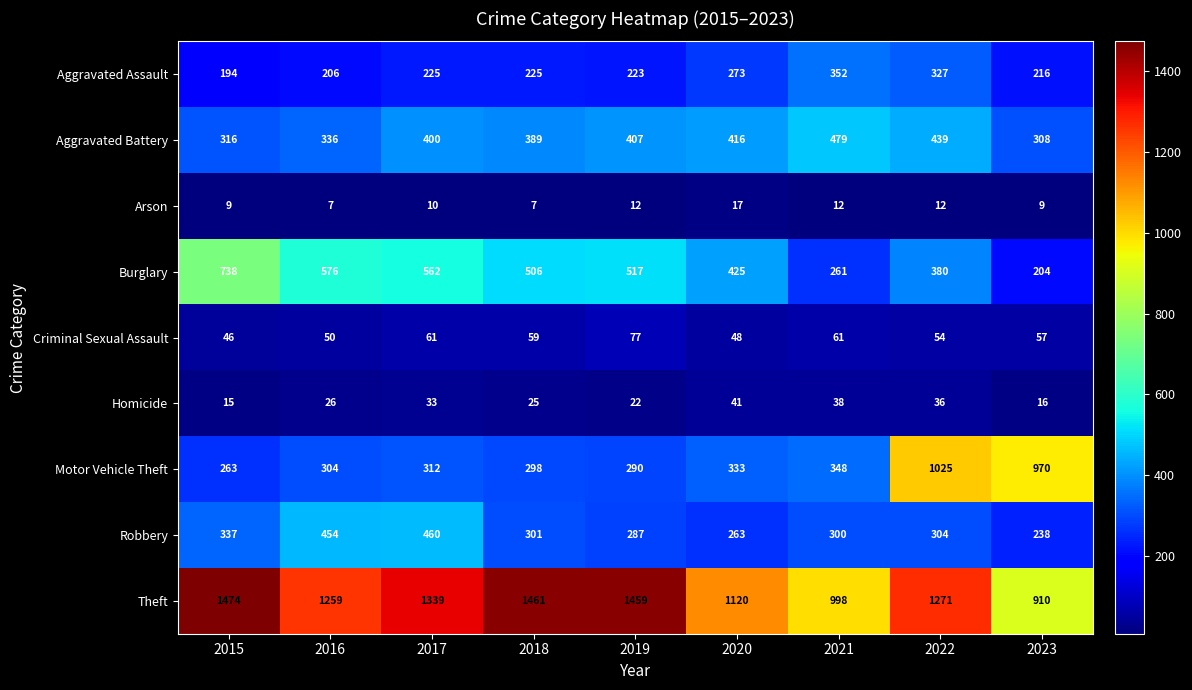

What value does the Arson series have at 2018, to the nearest 10?

10